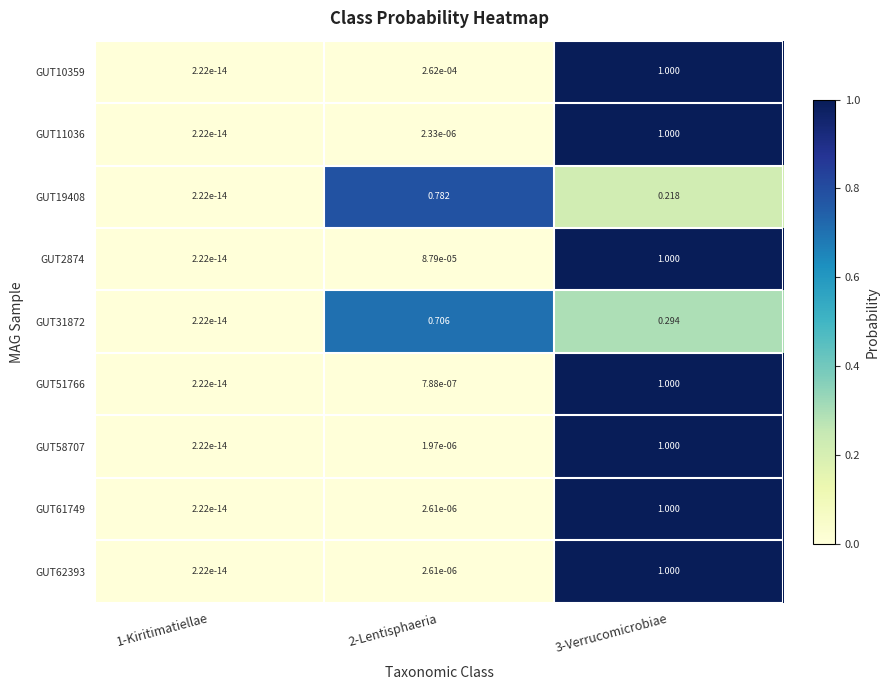

Is the value of GUT51766 at 2-Lentisphaeria greater than the value of GUT31872 at 3-Verrucomicrobiae?

No